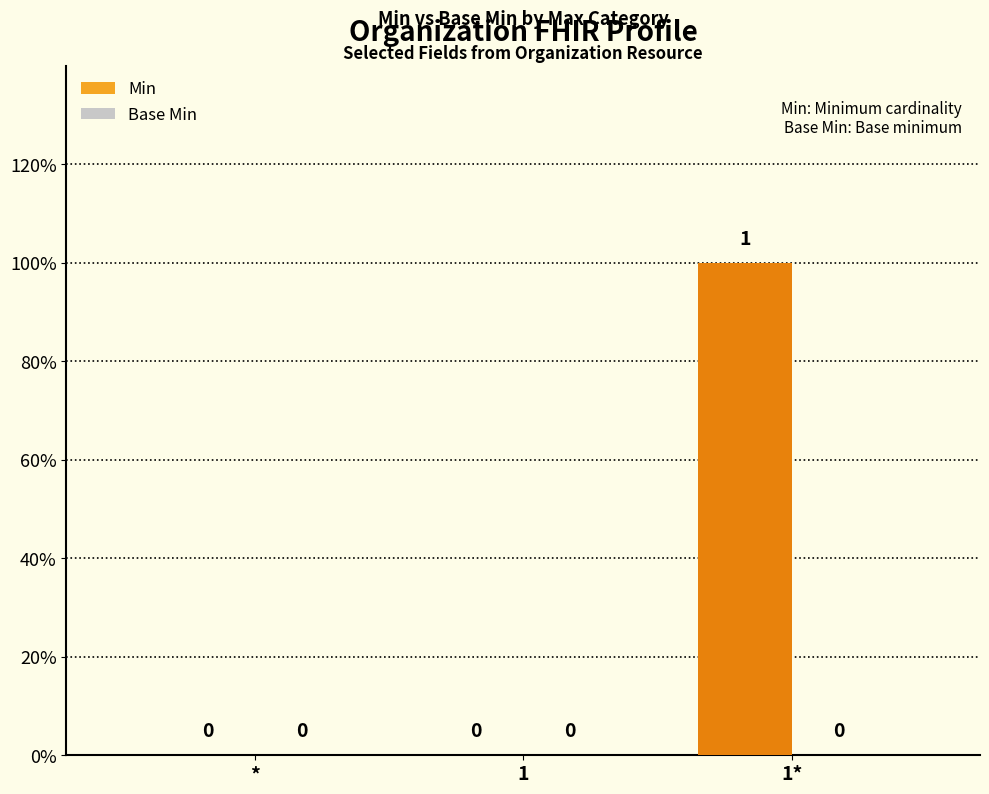

Are the bars horizontal?

No